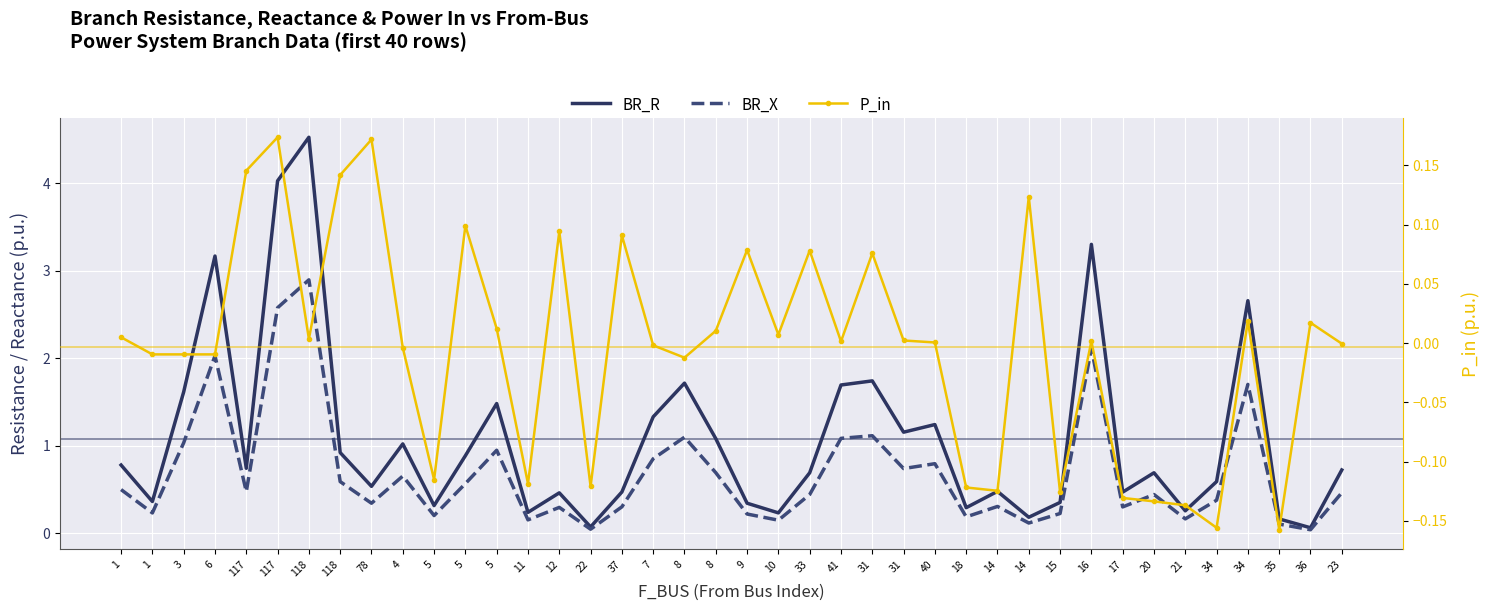

True or false: BR_X has more than 0 interior local peaks.

True